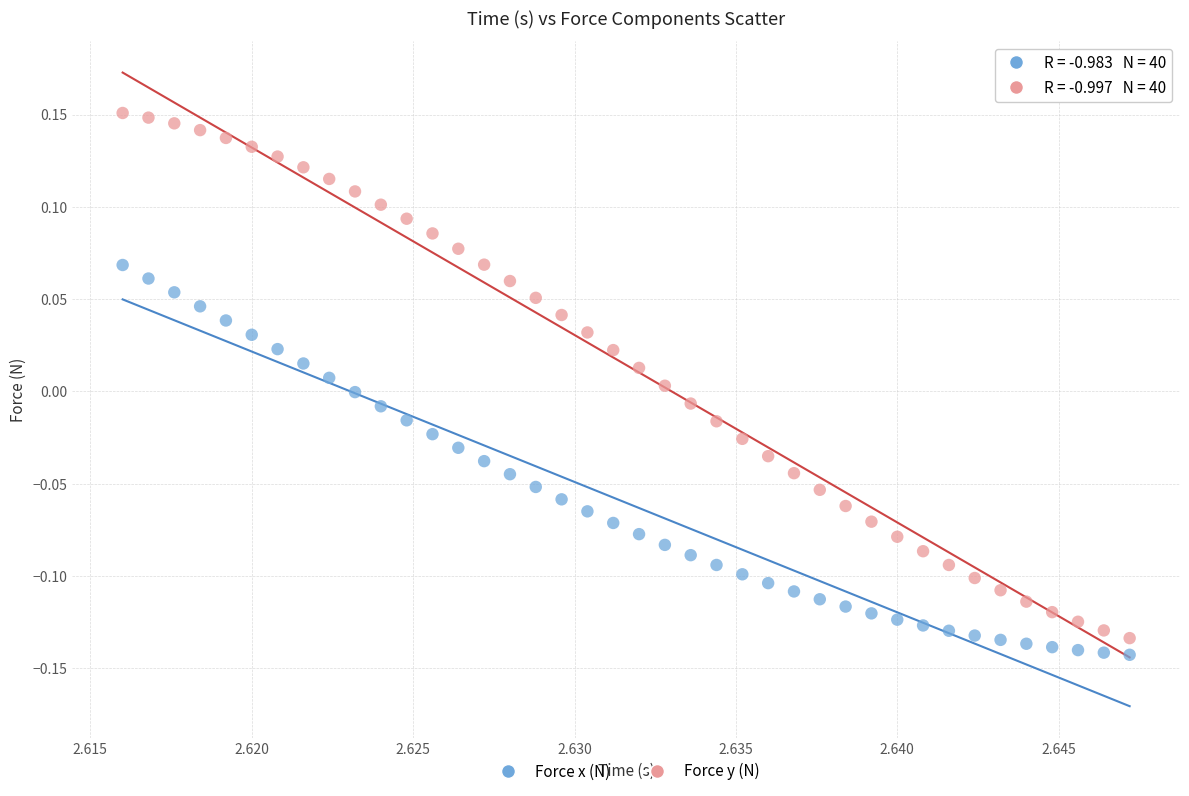

Across all data points, what is the range of Y values (max minus min)?

0.3